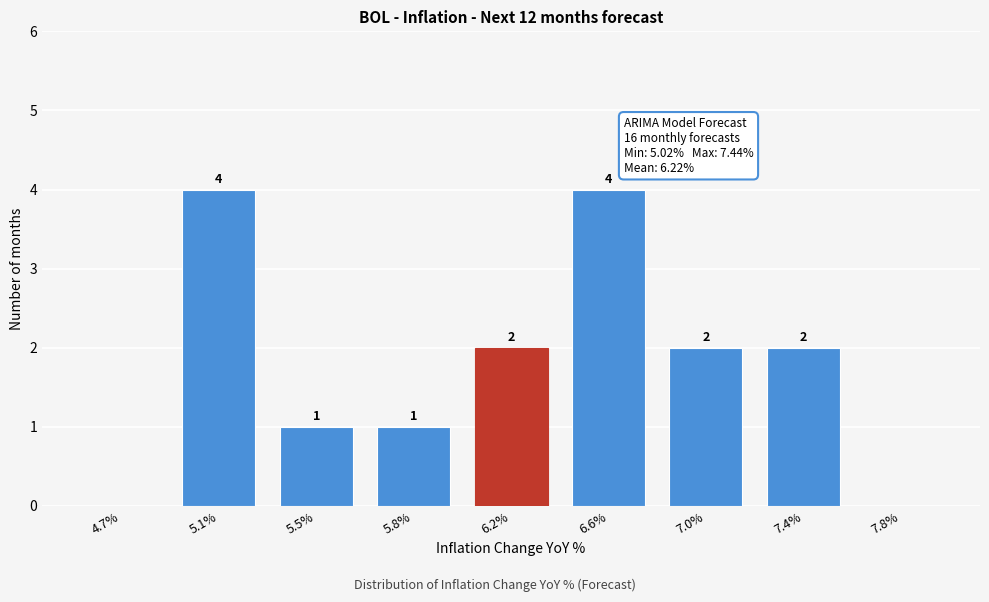

Reading left to right, what are all the values shown in this chart?

4.7%=0	5.1%=4	5.5%=1	5.8%=1	6.2%=2	6.6%=4	7.0%=2	7.4%=2	7.8%=0